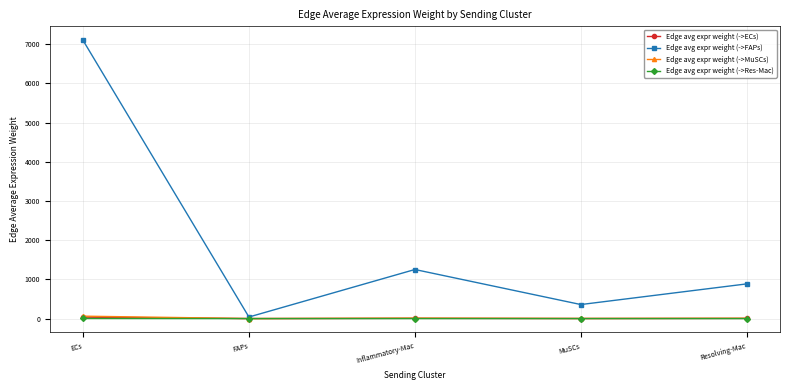

Is the value of Edge avg expr weight (->FAPs) at Inflammatory-Mac greater than the value of Edge avg expr weight (->ECs) at Inflammatory-Mac?

Yes